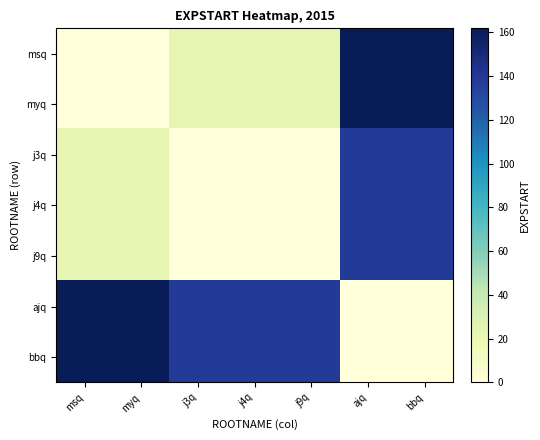

What is the spread (max minus min) of values at myq?

161.9